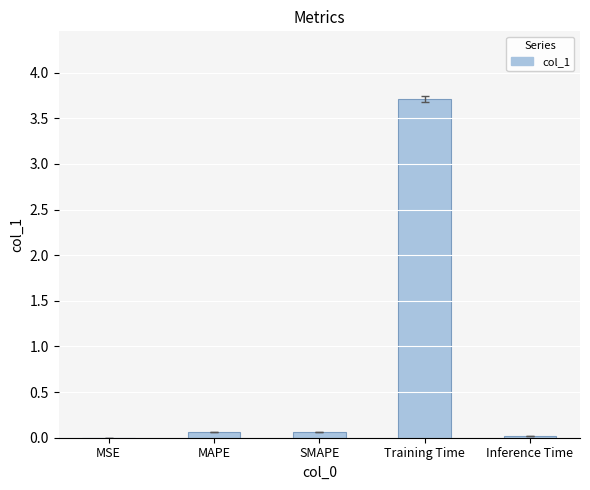

What is the sum of all values?

3.9